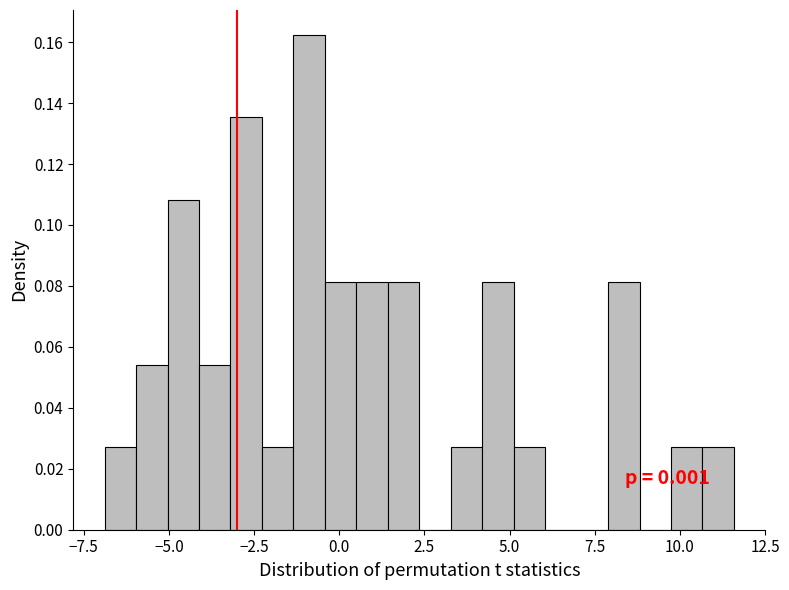

Read against the x-axis, roughly where is the centre of the tallest bar?

-1.0